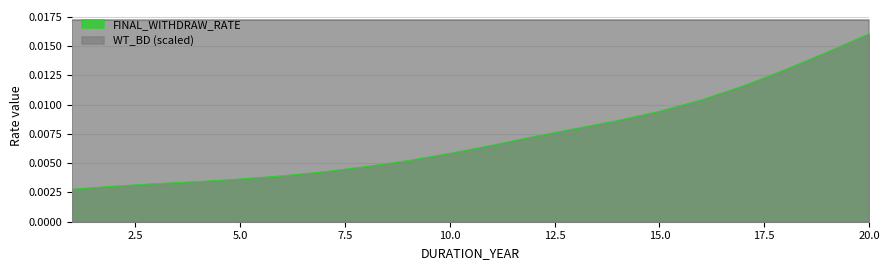

True or false: WT_BD (scaled) and FINAL_WITHDRAW_RATE intersect in this chart.

False